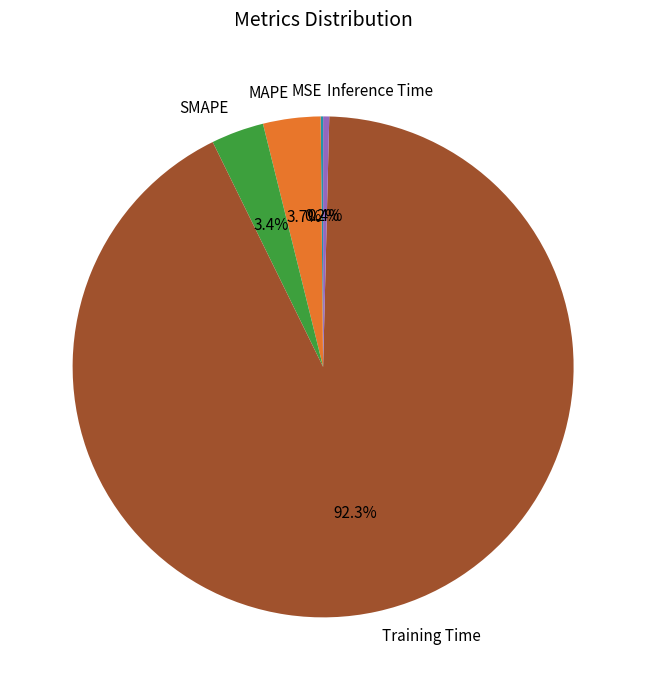

To the nearest percent, what portion does SMAPE represent?

3%